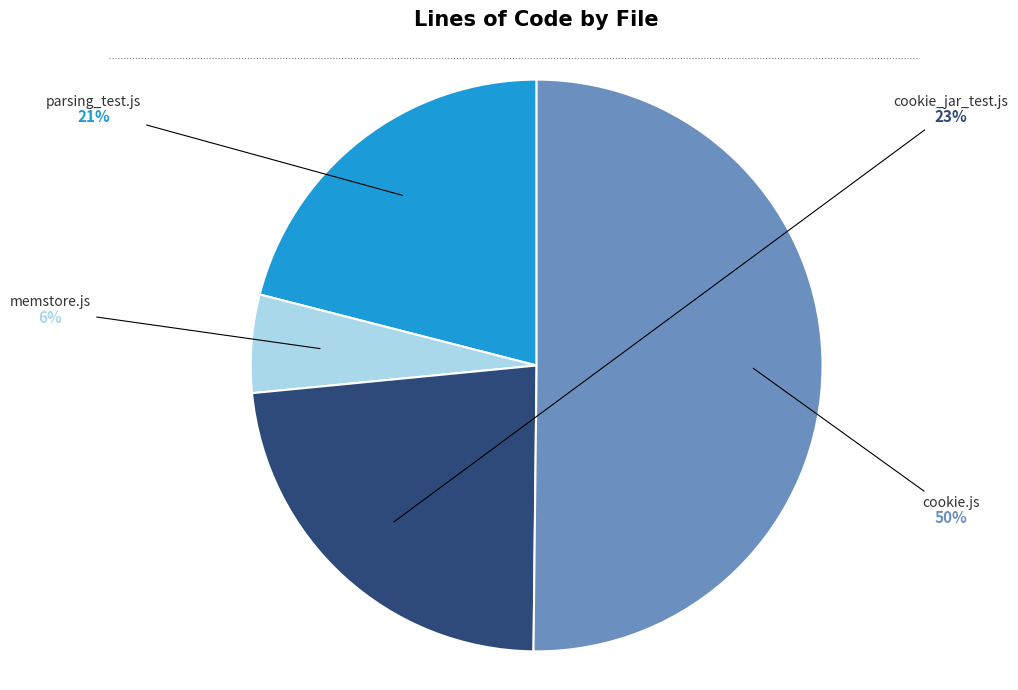

True or false: parsing_test.js accounts for 21% of the total.

True